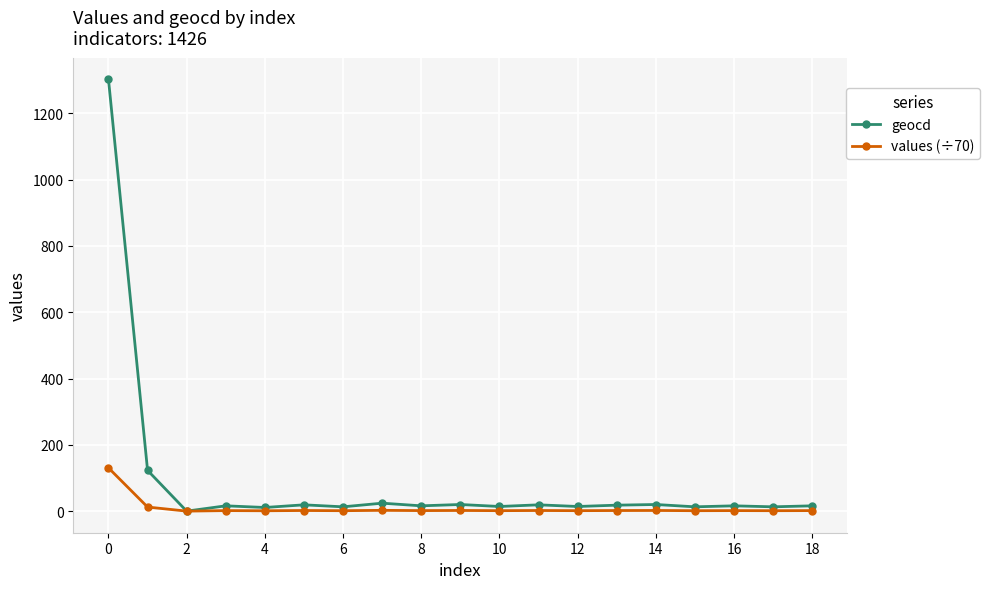

What is the greatest value displayed?

1303.0